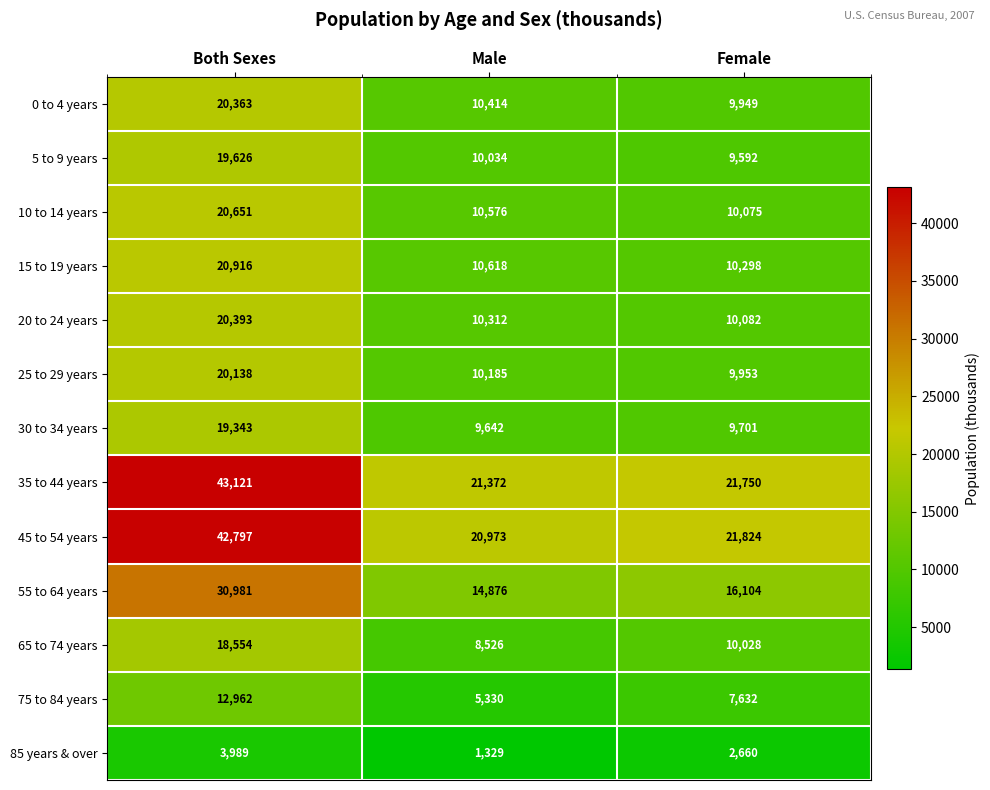

What is the spread (max minus min) of values at Both Sexes?

39132